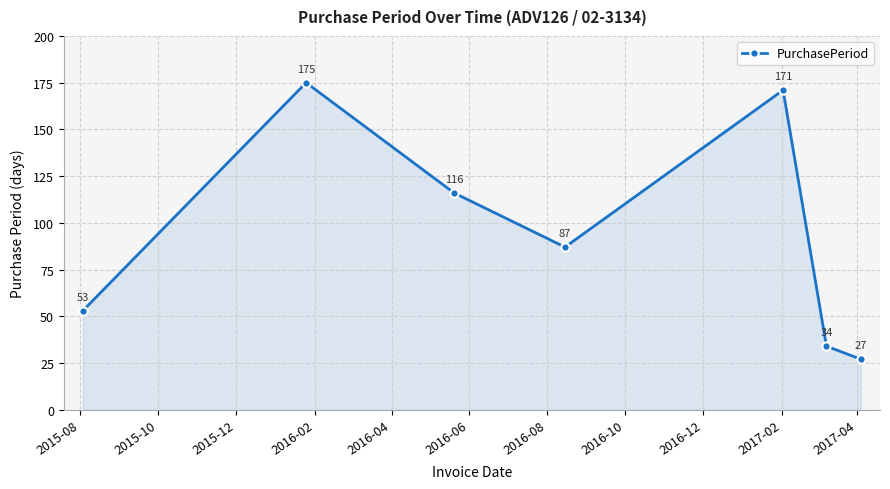

What is the difference between the maximum and minimum values?

148